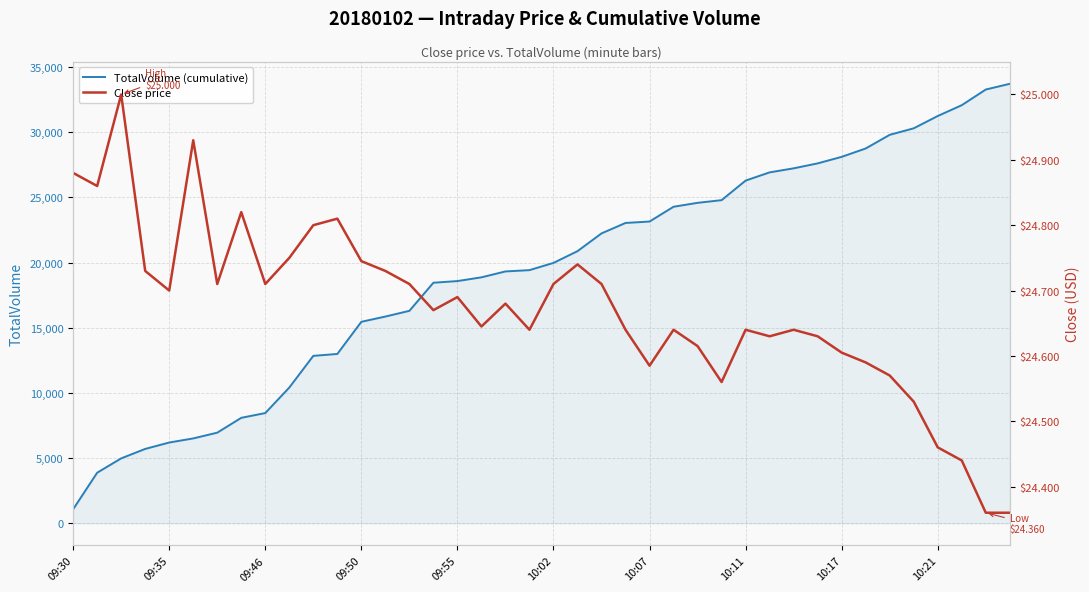

In Close price, how many points are lower than both neighbors (excluding endpoints)?

10